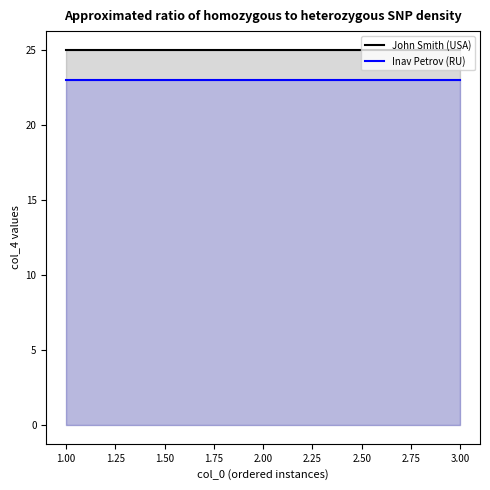

What is the value of the Inav Petrov (RU) point at the 2nd from the left?

23